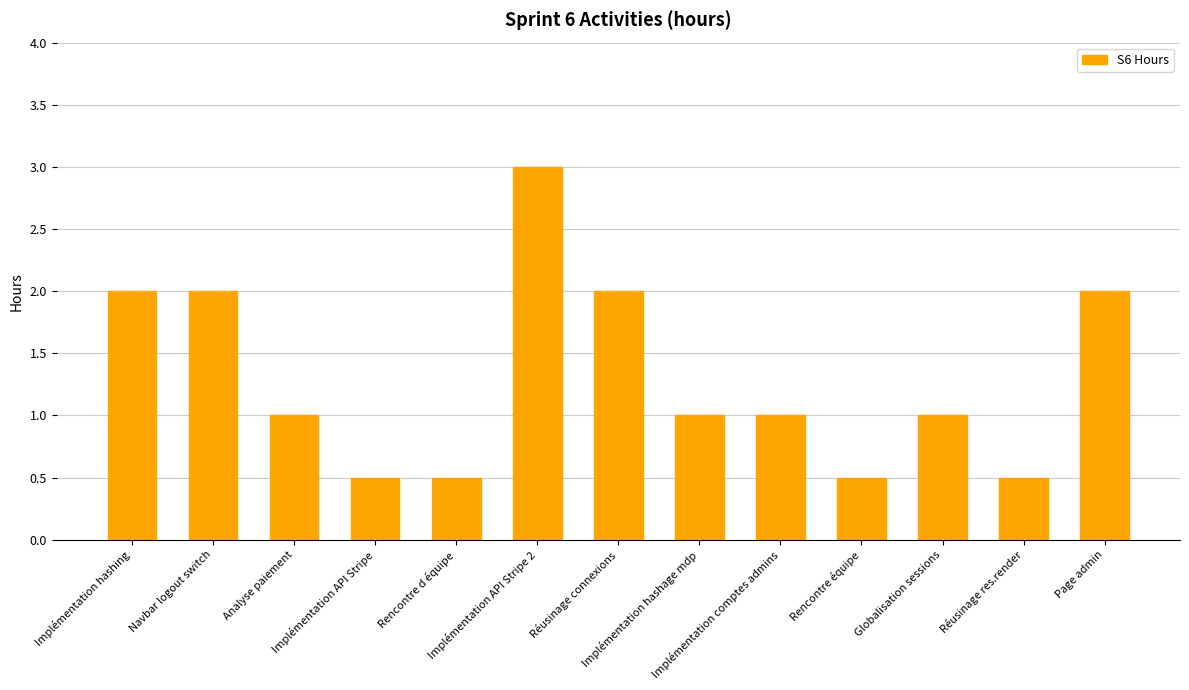

What is the smallest value displayed?

0.5